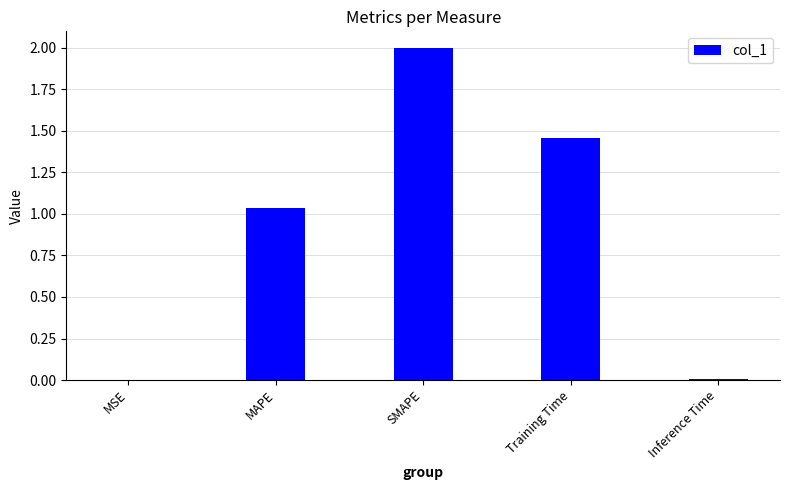

At which label does the data first exceed 1?

MAPE